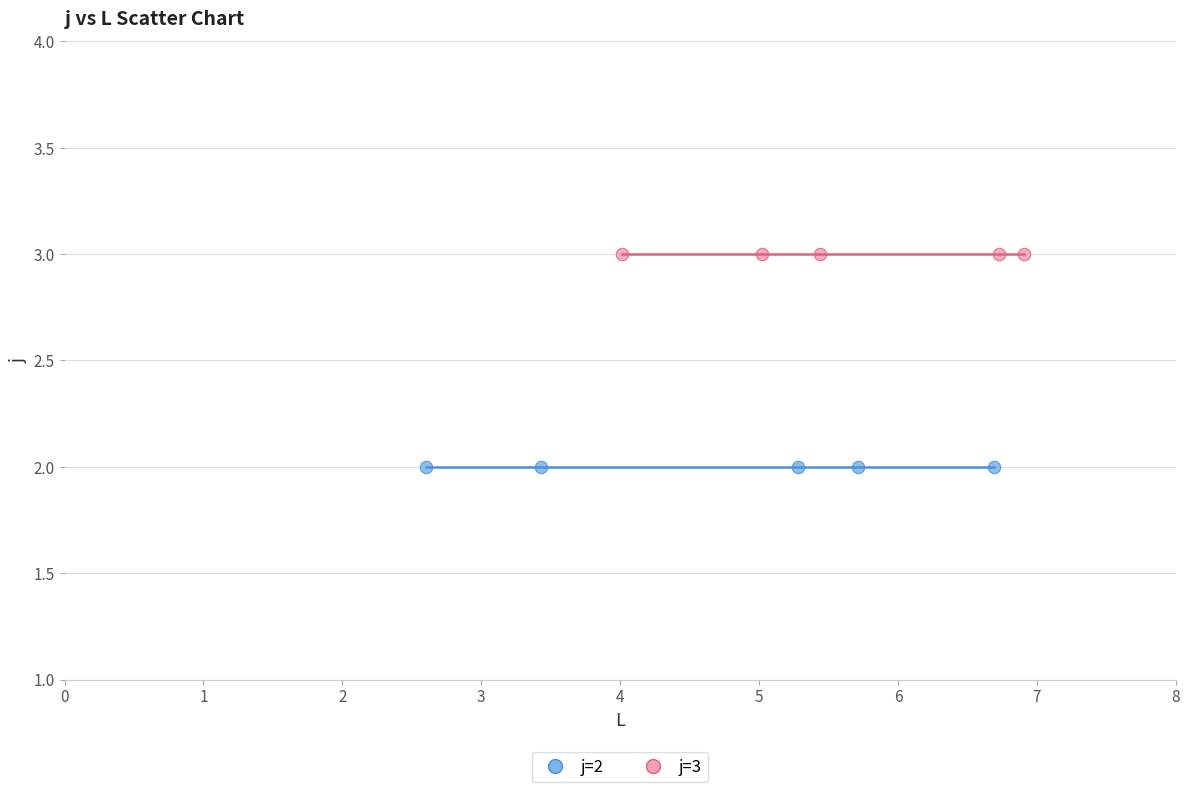

Which series reaches the maximum Y coordinate?

j=3